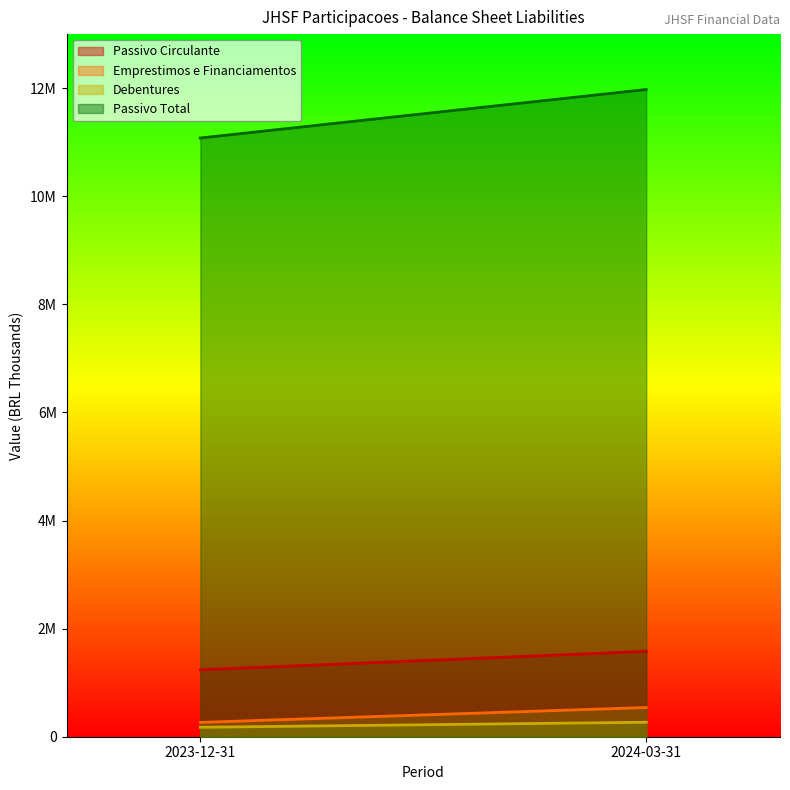

The Passivo Circulante series shows 1981629 at 2023-12-31. True or false?

False